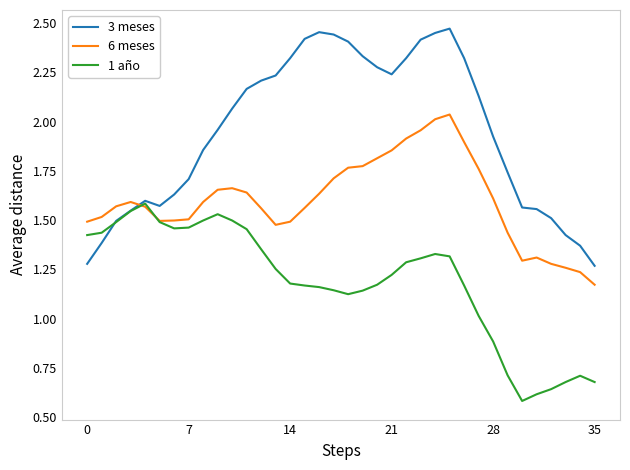

Does the chart display data point markers on the line(s)?

No